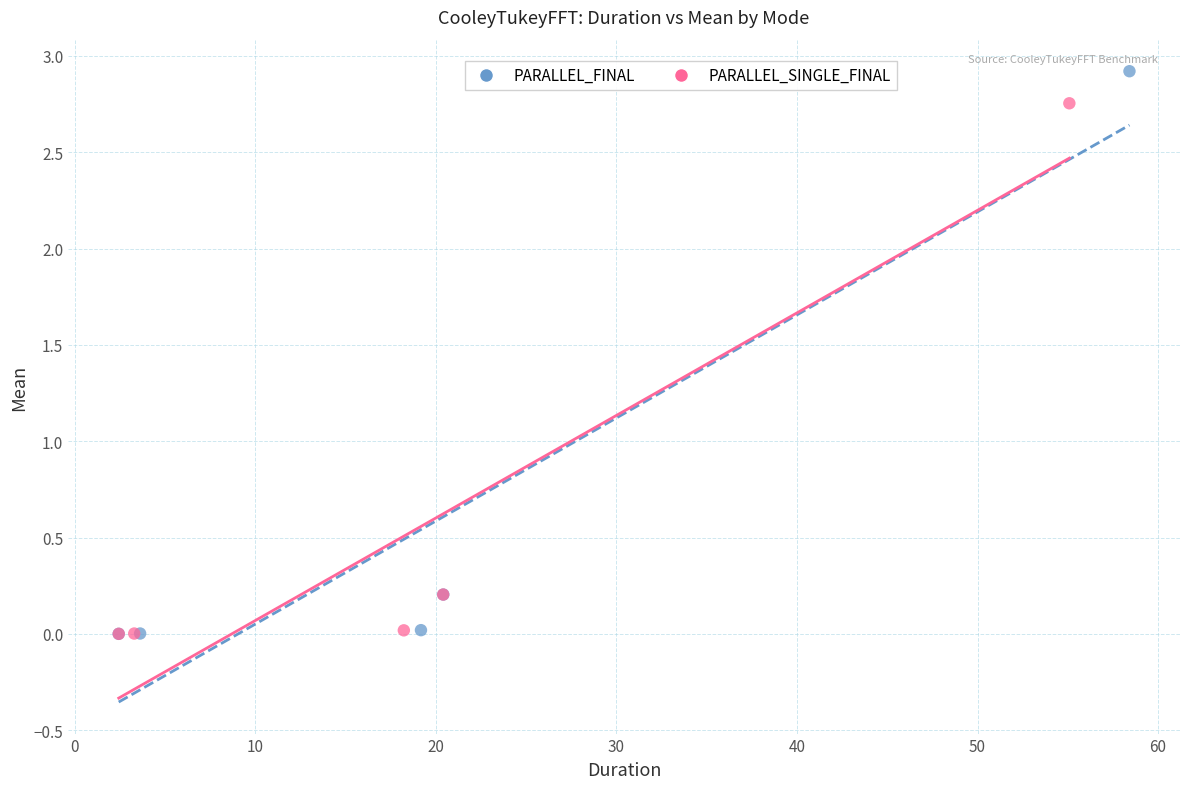

What are all the series names shown in the legend?

PARALLEL_FINAL, PARALLEL_SINGLE_FINAL